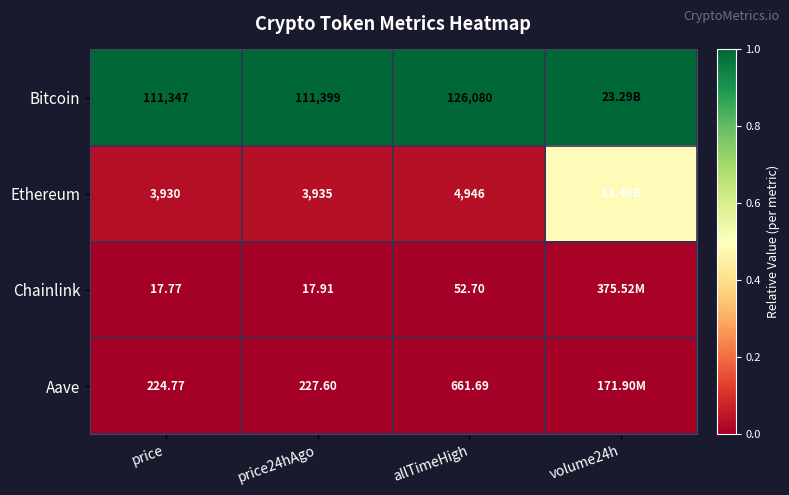

Count the number of data series in this chart.

4